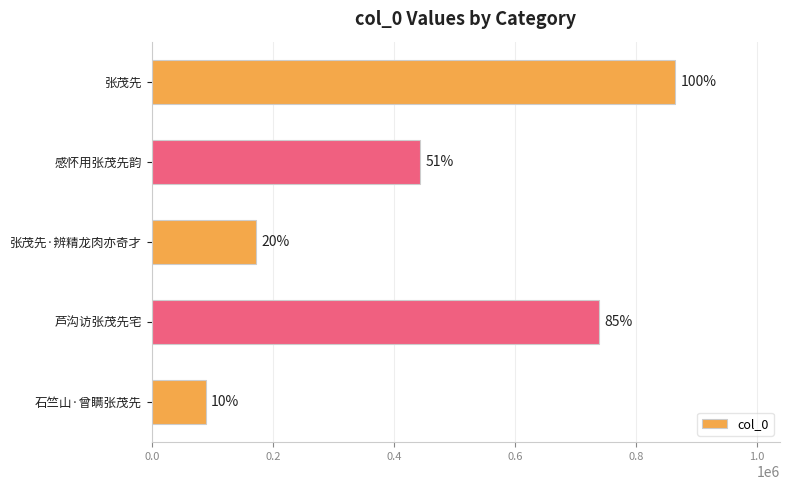

How many bars are there in total?

5